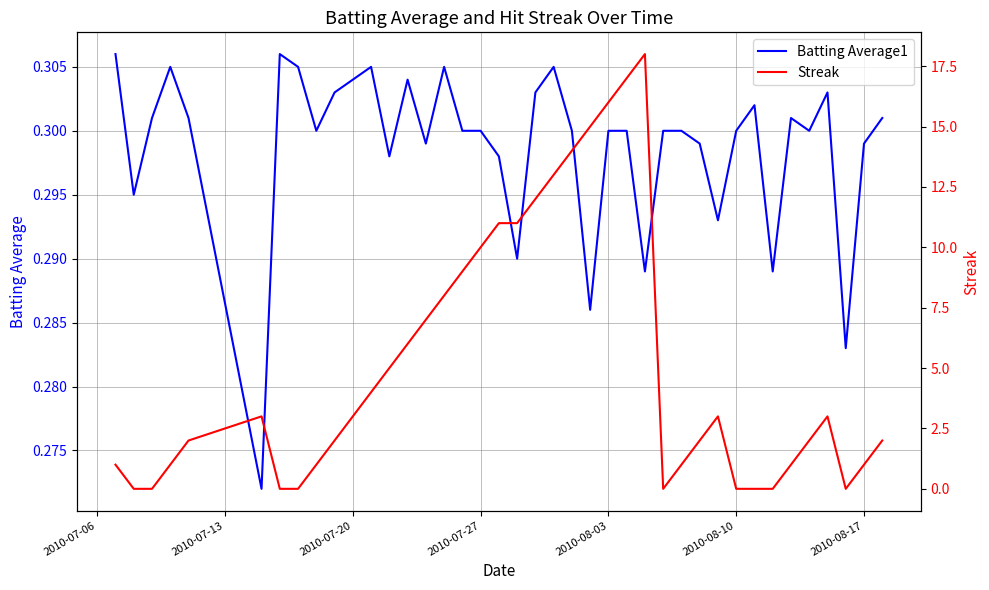

True or false: Batting Average1 has more than 1 points higher than both neighbors.

True